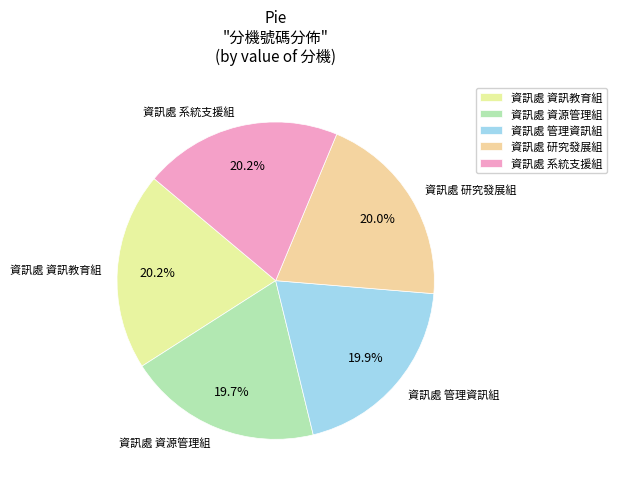

Count the number of slices in the pie.

5